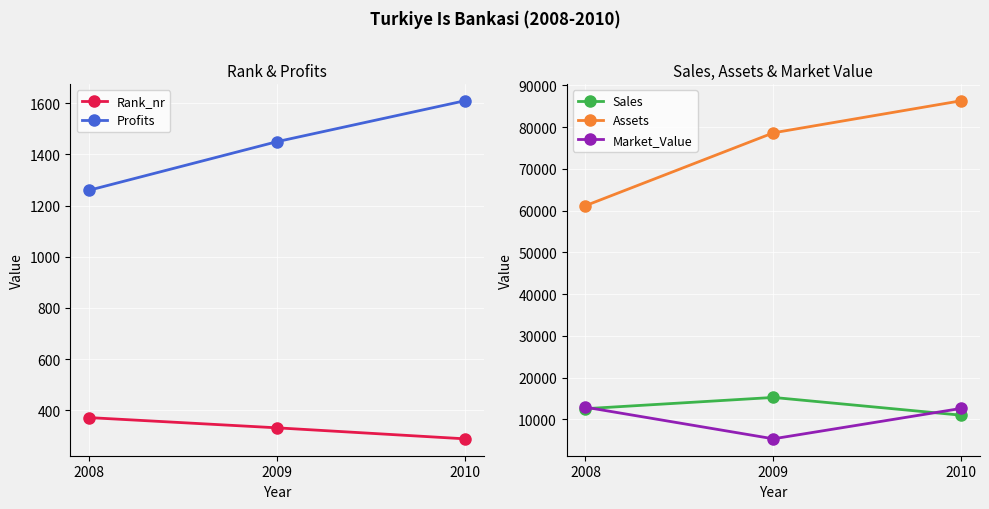

True or false: Rank_nr has a value of 434 at 2009.

False